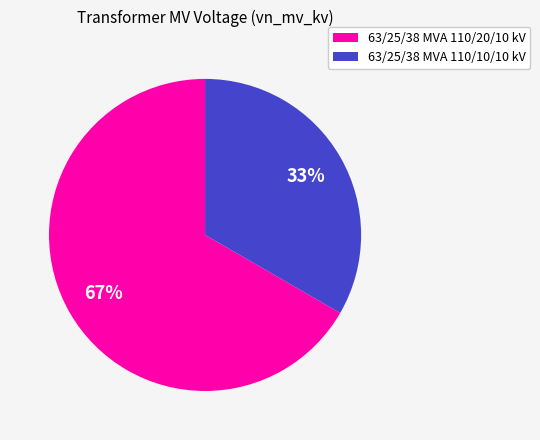

Is the sum of 63/25/38 MVA 110/10/10 kV and 63/25/38 MVA 110/20/10 kV greater than half?

Yes